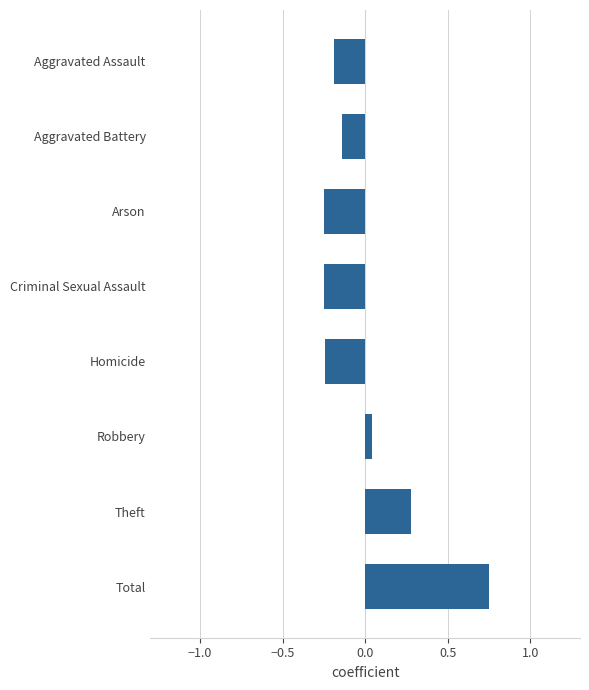

True or false: the data shows -0.1 at Arson.

False